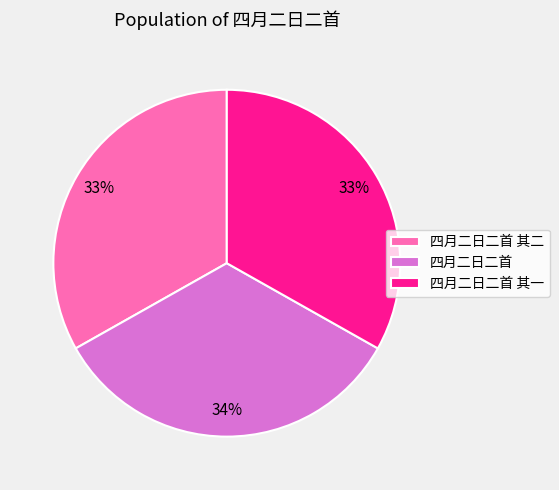

Is it true that 四月二日二首 其一 is 33% of the pie?

True